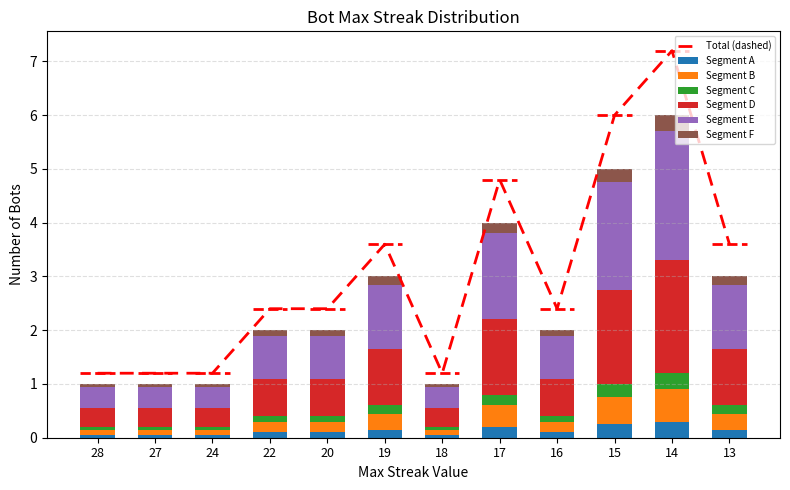

Is it true that Total (dashed) equals 1.2 at 24?

True